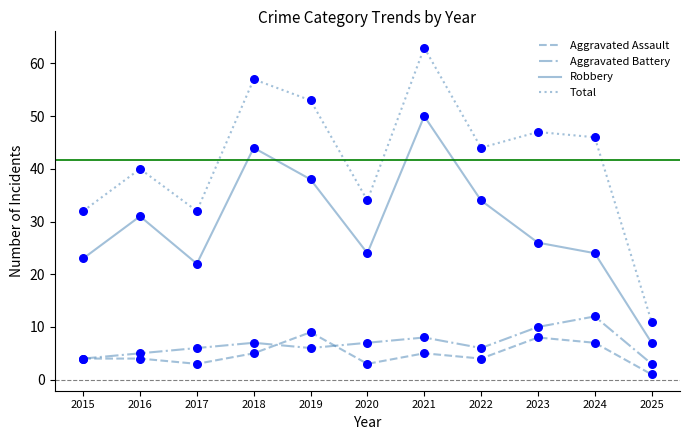

What is the total value across all series at 2025?

22